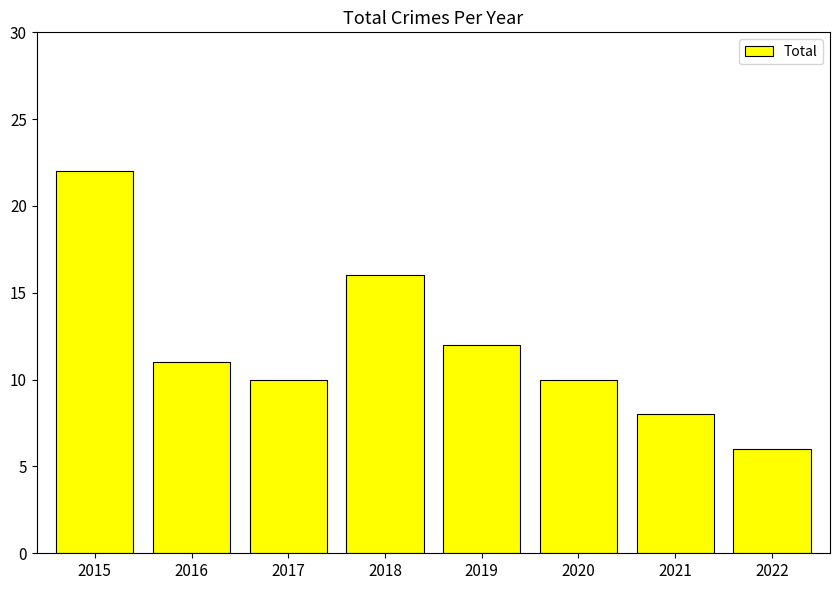

What is the sum of the values at 2020 and 2021?

18